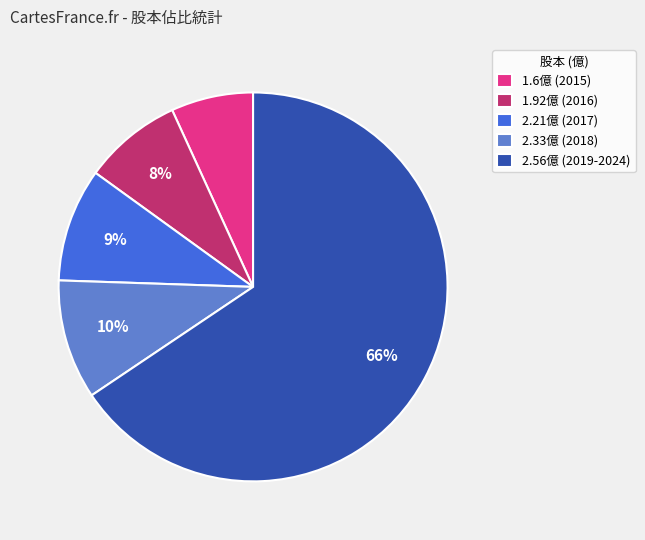

Do 1.6億 (2015) and 2.21億 (2017) together represent more than half of the pie?

No